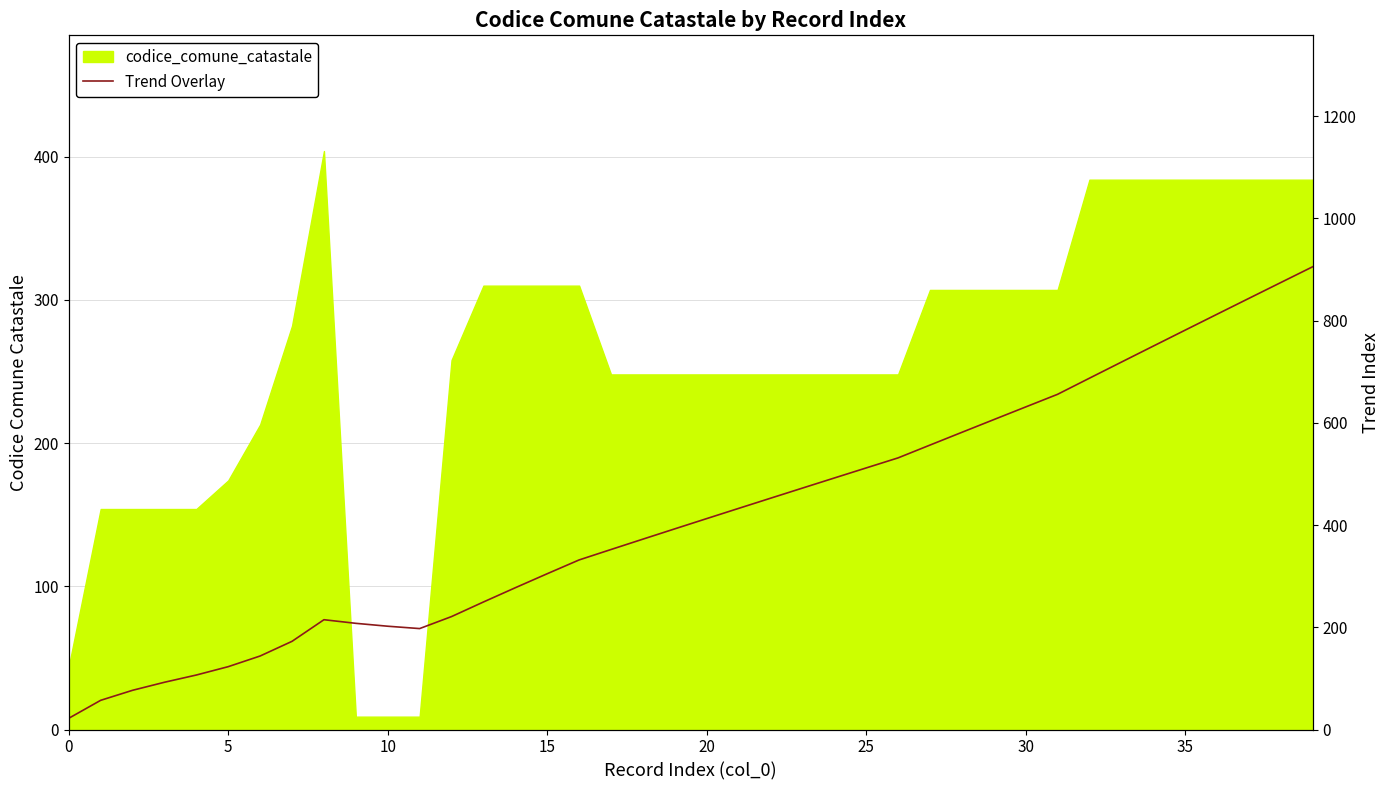

Where does the data first go above 412?

20